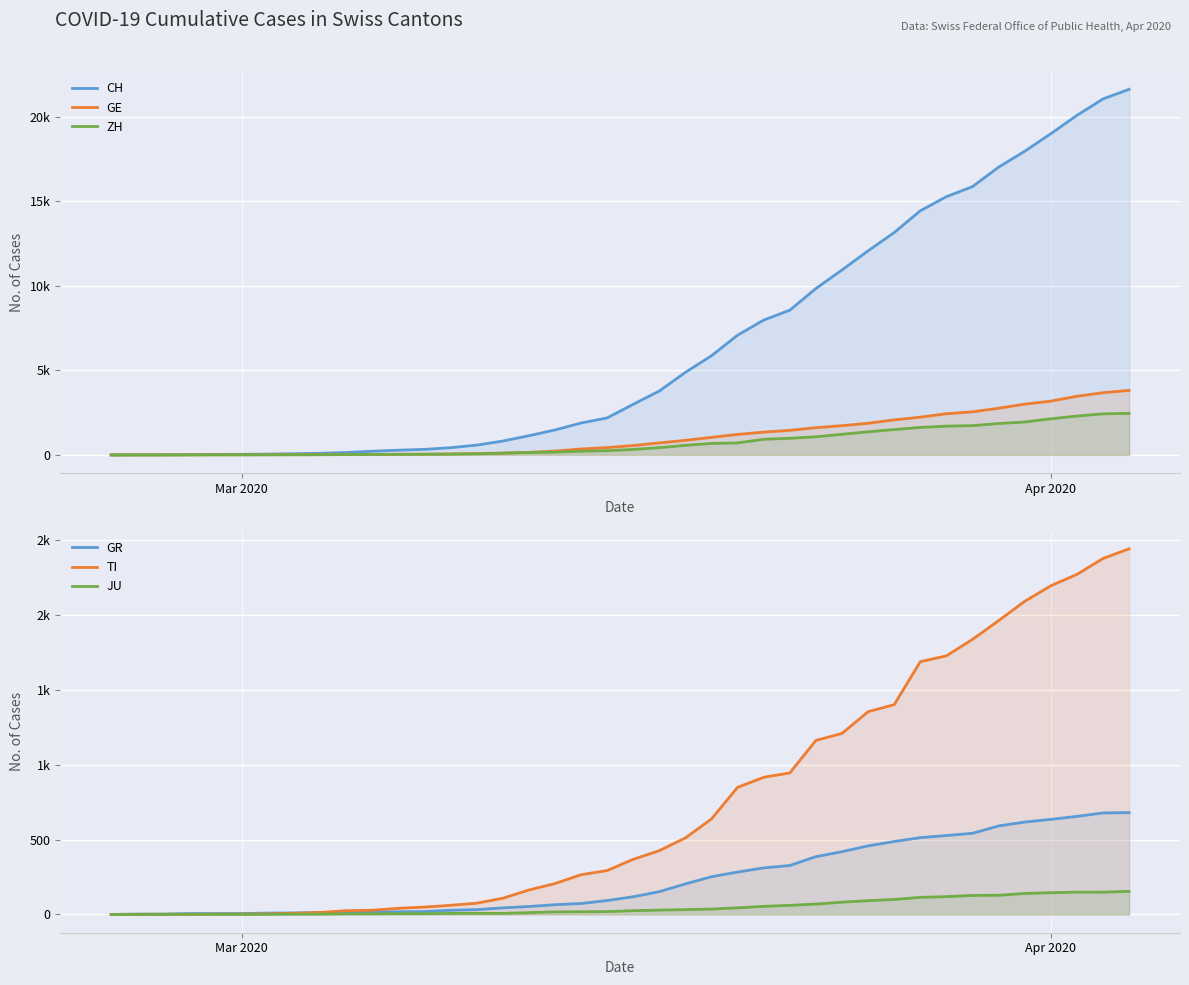

The value of ZH at 21 is 193. True or false?

False